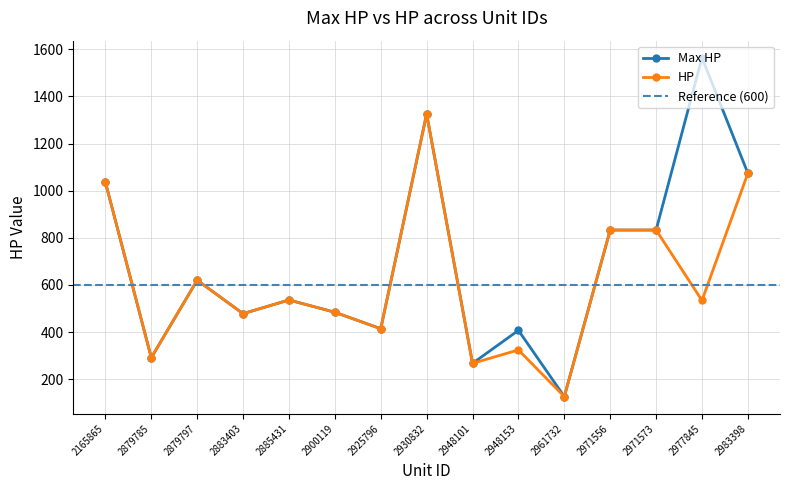

Which series has the largest range (max minus min)?

Max HP